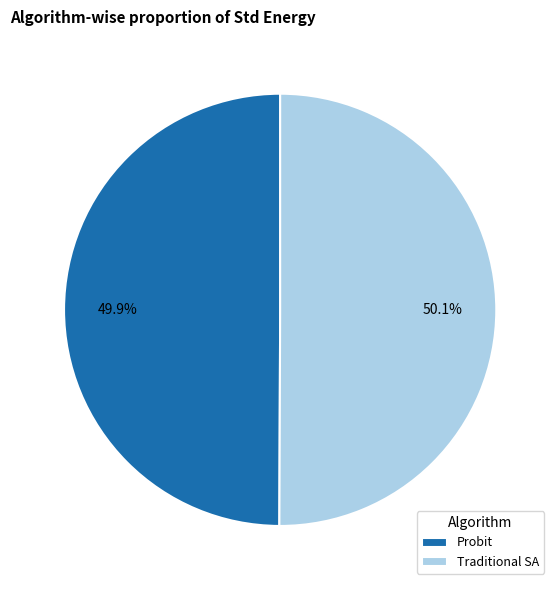

What percentage is NOT represented by Probit?

50.1%